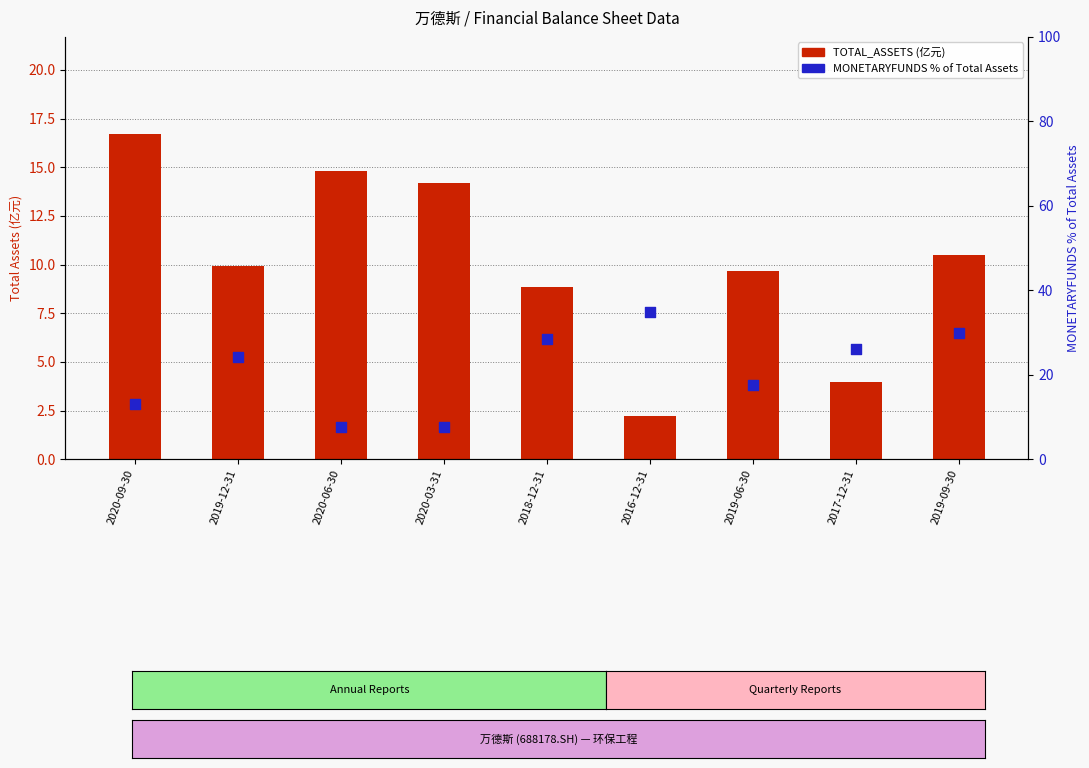

Which series contains the highest Y value?

MONETARYFUNDS % of TOTAL_ASSETS